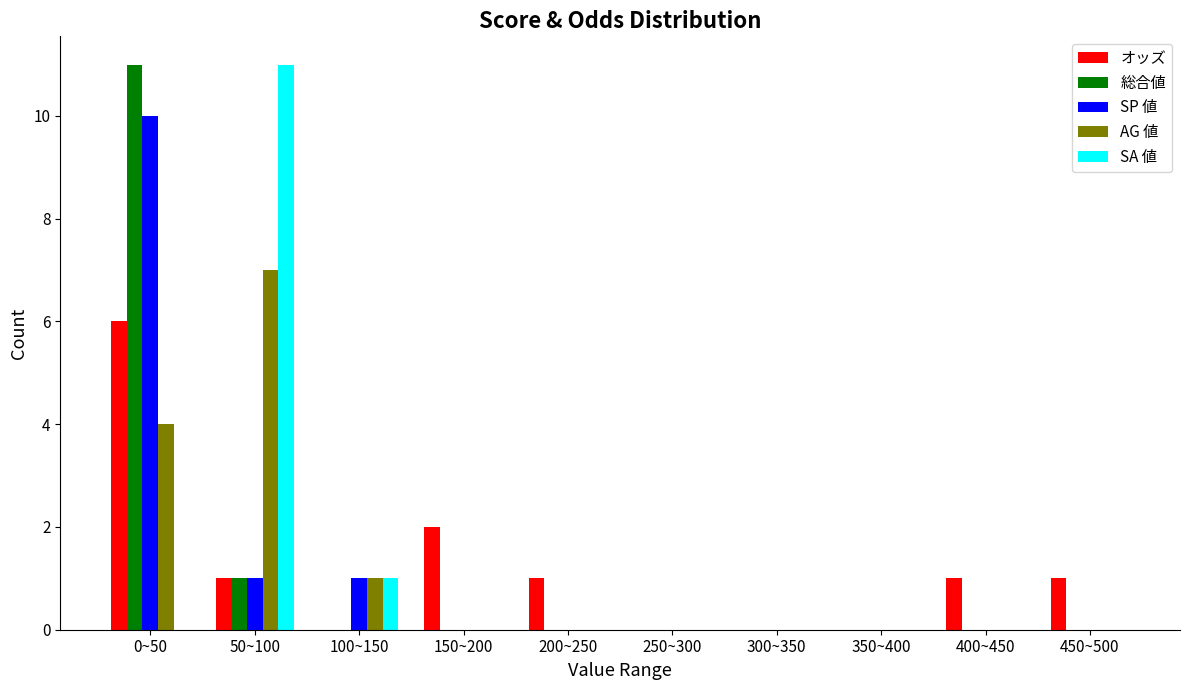

Which category has the highest value in the オッズ series?

0~50